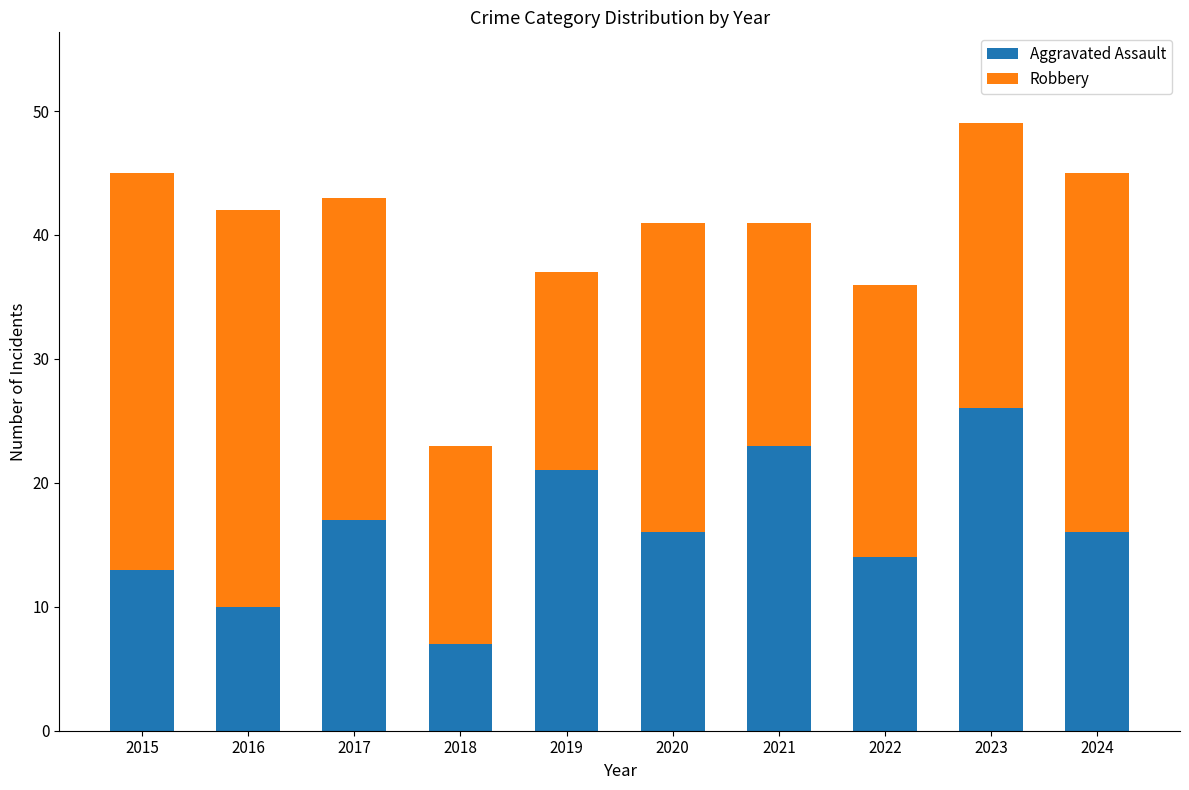

What is the difference between the Aggravated Assault values at 2015 and 2016?

3